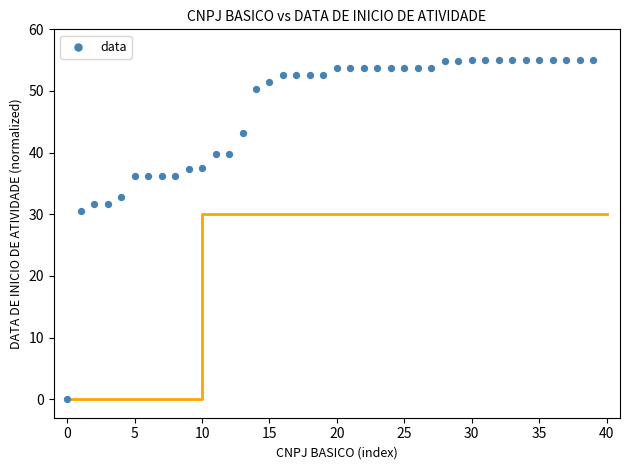

What Y value in the scatter plot is closest to 27?

30.5